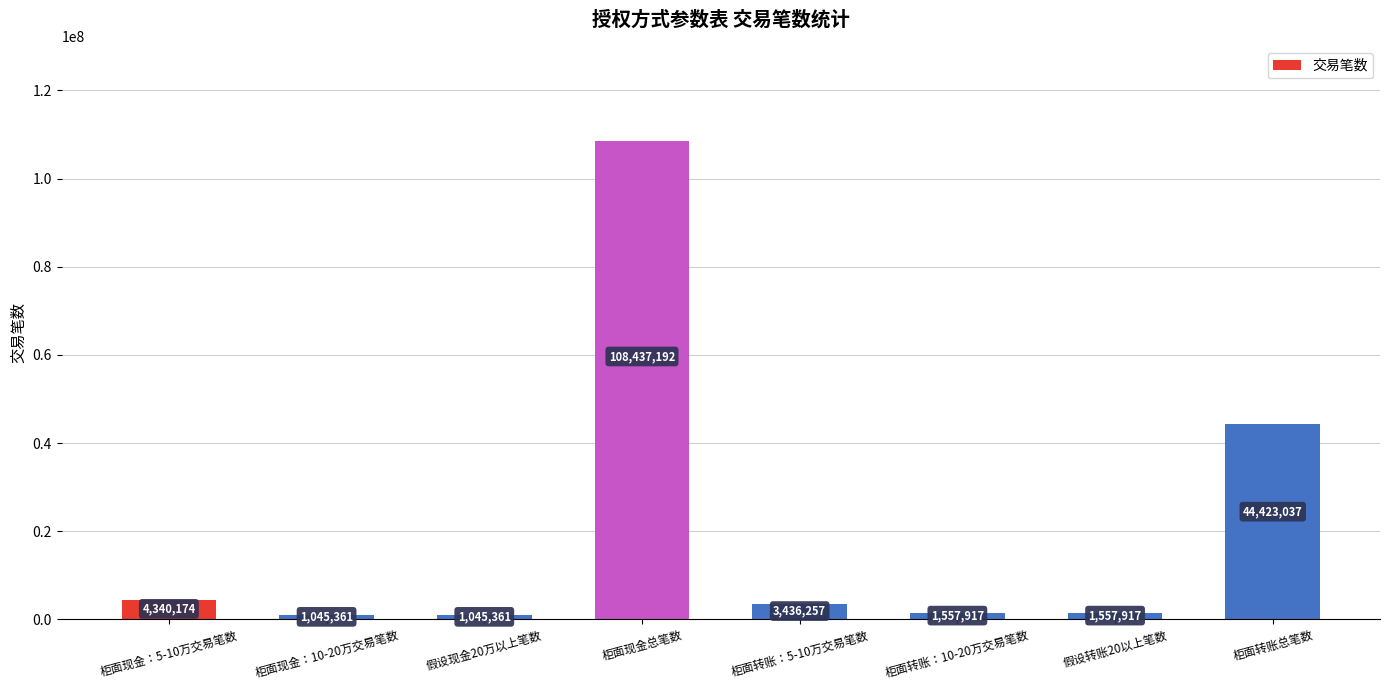

Which has a higher value, 柜面转账总笔数 or 柜面现金：10-20万交易笔数?

柜面转账总笔数